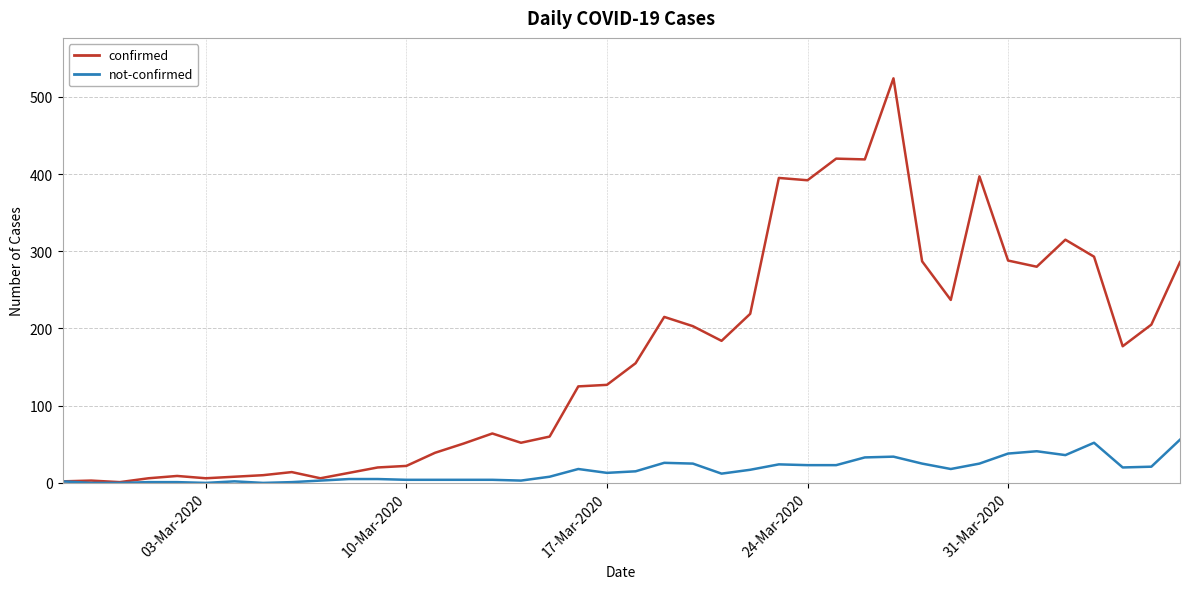

Rank the series by their maximum value, from highest to lowest.

confirmed, not-confirmed